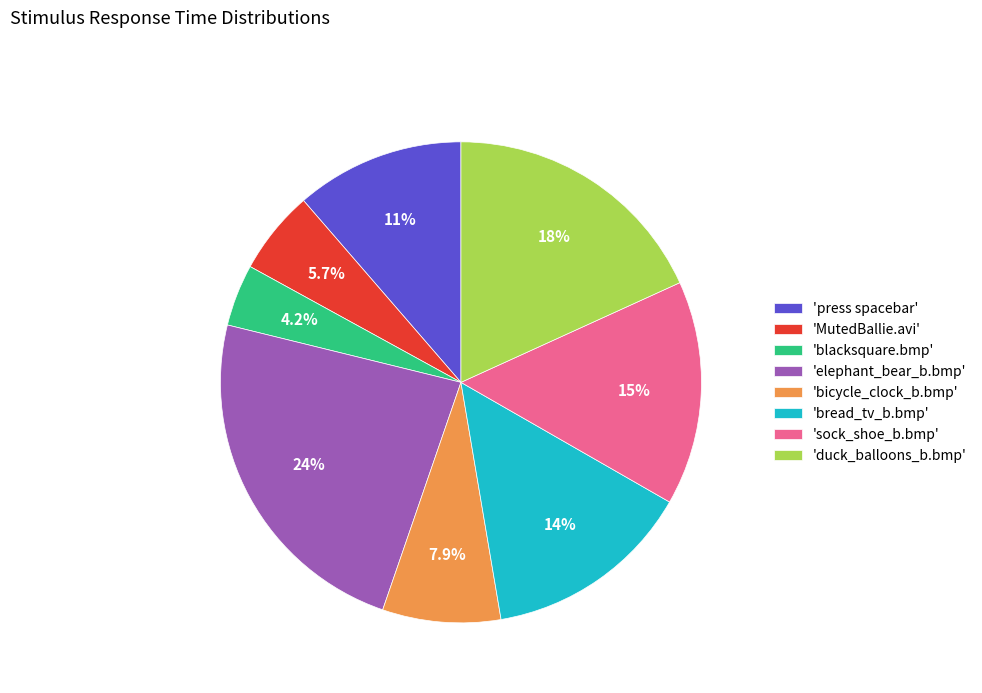

What is the ratio of the value at 'duck_balloons_b.bmp' to the value at 'bicycle_clock_b.bmp'?

2.3